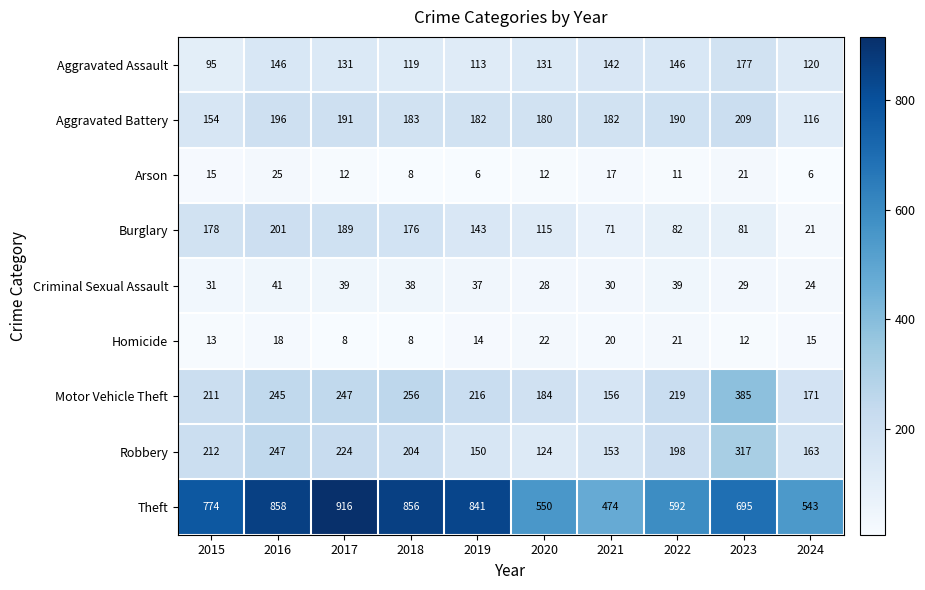

Which series changed the most between 2020 and 2023?

Motor Vehicle Theft